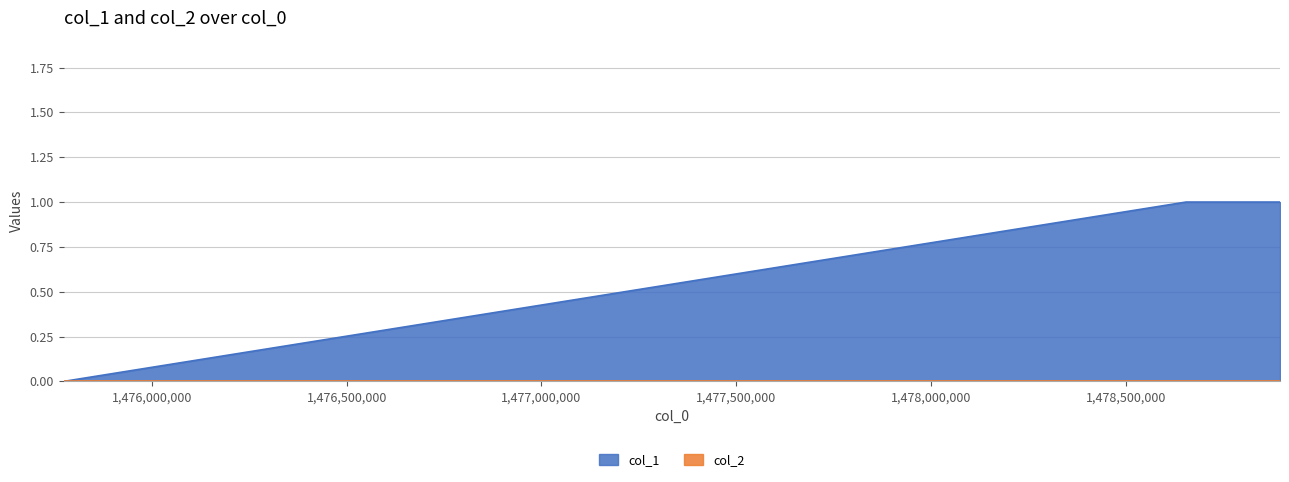

How many values are between 0 and 1?

3